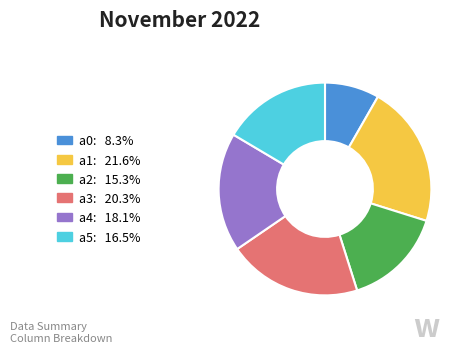

Combined, do a5 and a4 account for over 50%?

No